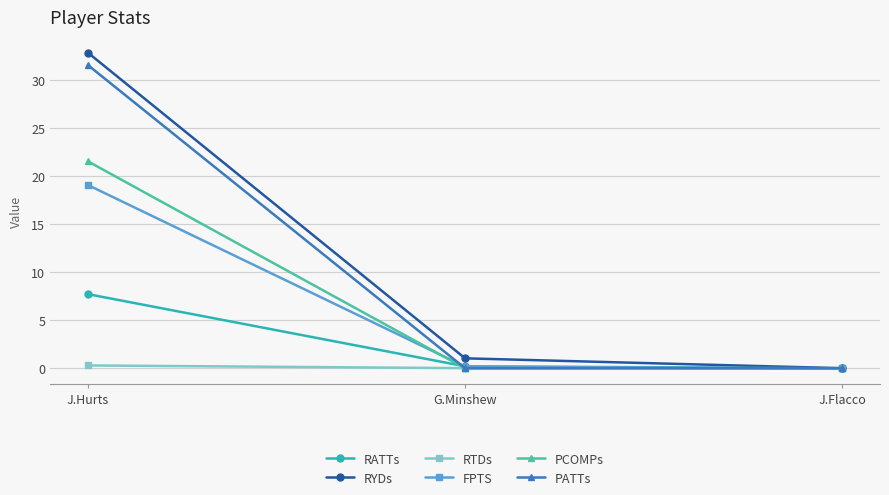

Rank the series by their maximum value, from highest to lowest.

RYDs, PATTs, PCOMPs, FPTS, RATTs, RTDs